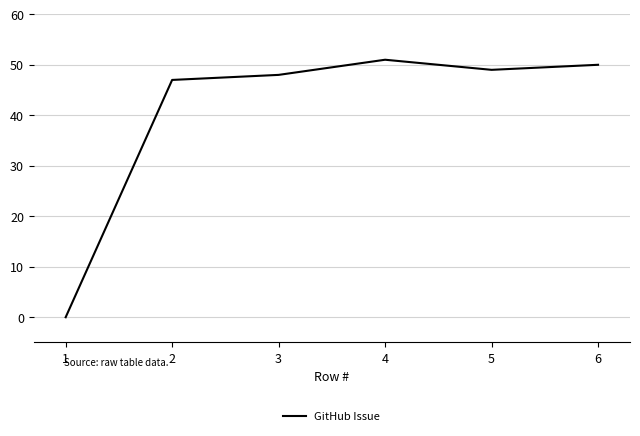

List the labels in order of value, smallest first.

1, 2, 3, 5, 6, 4